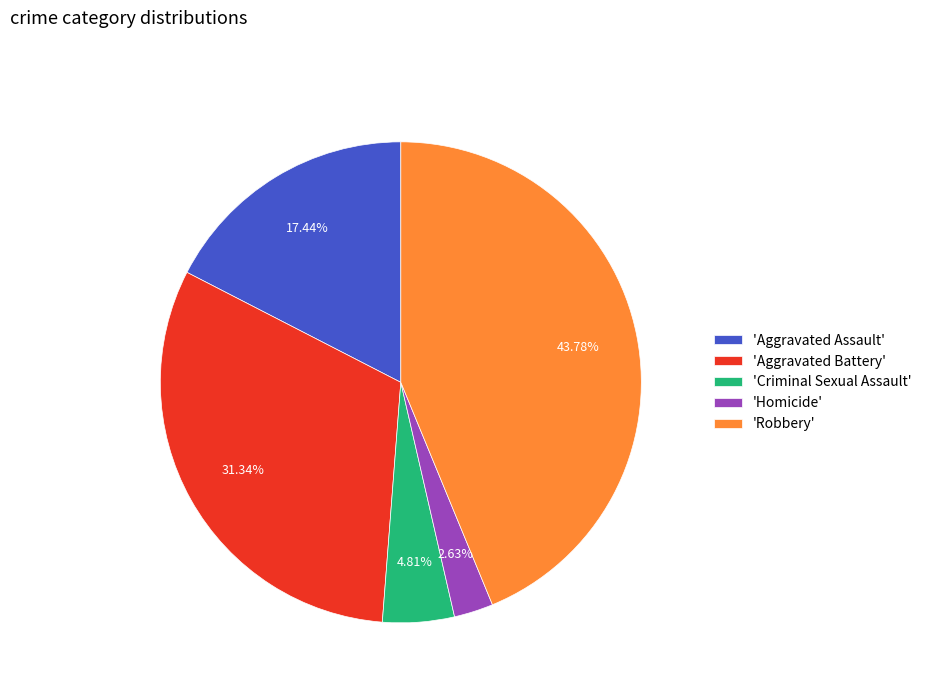

Is there any slice that represents more than half of the pie?

No